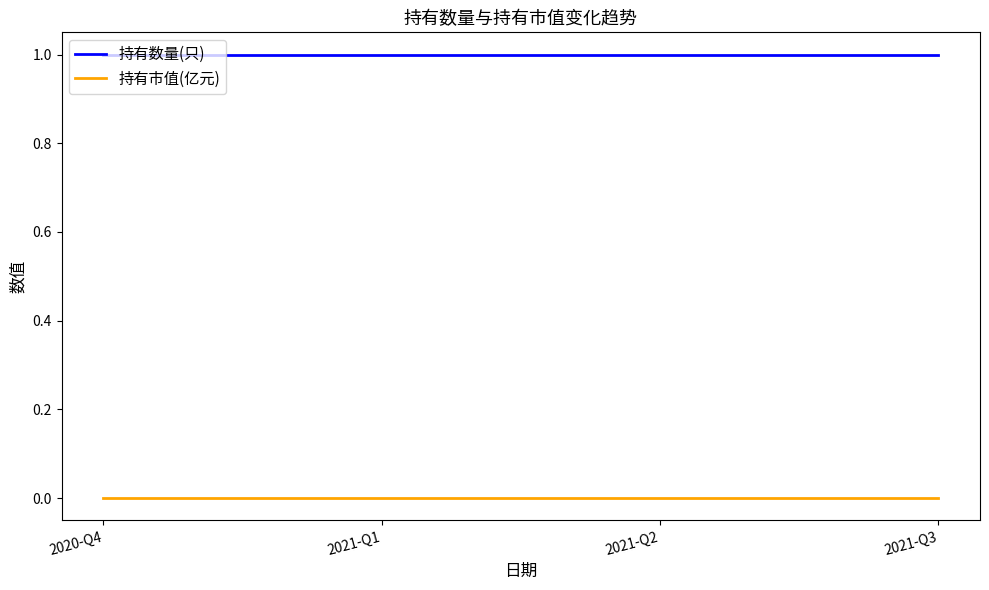

Is this an area chart (filled region under the line)?

No